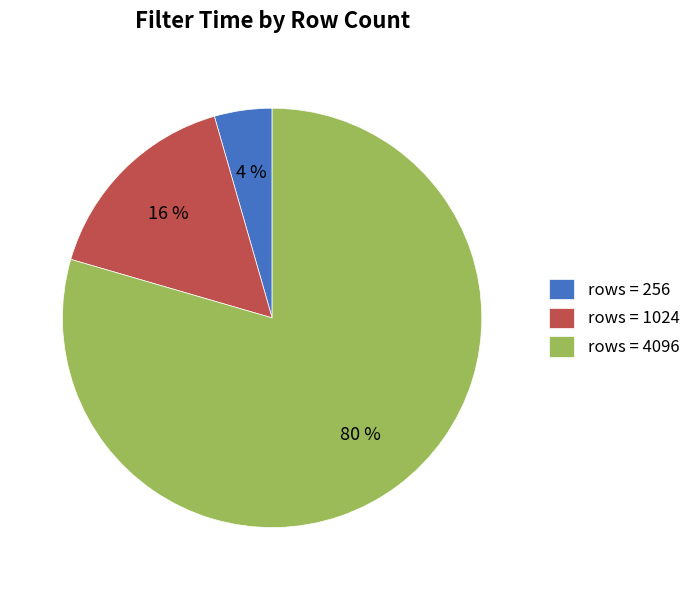

Count the number of slices in the pie.

3